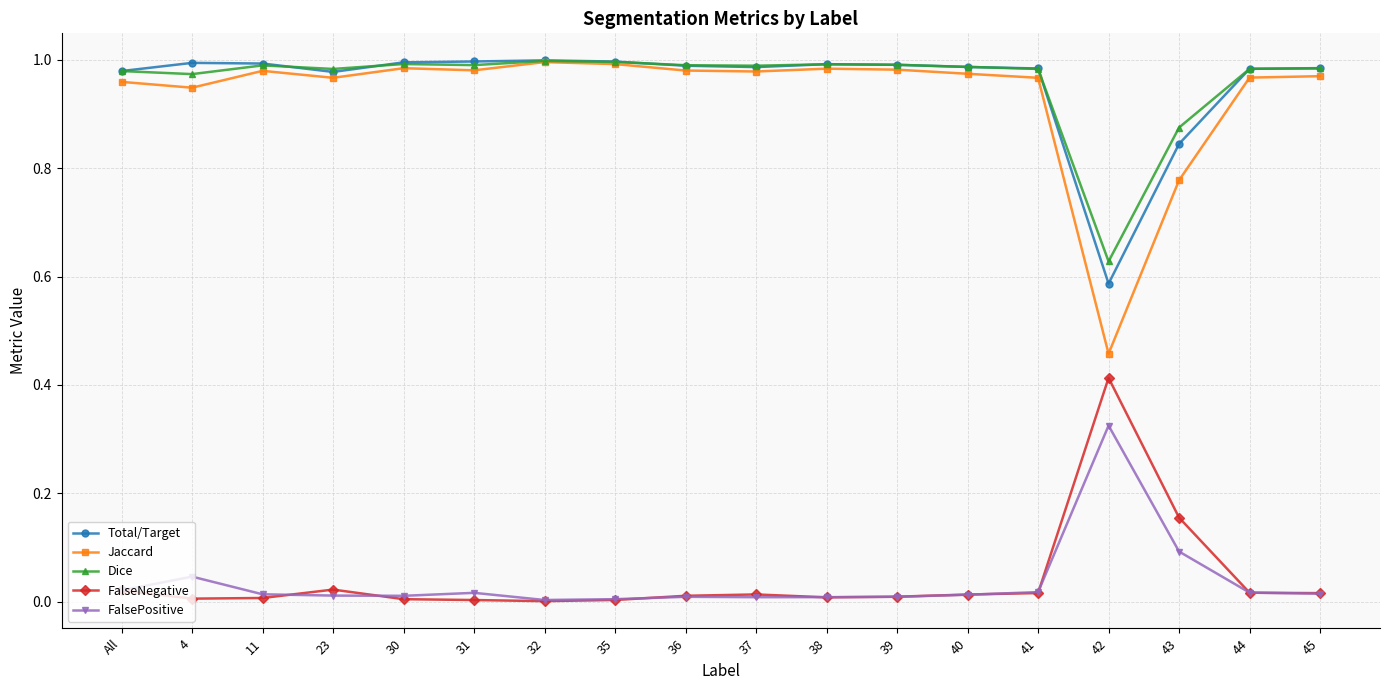

True or false: Jaccard has a value of 1.0 at 30.

True